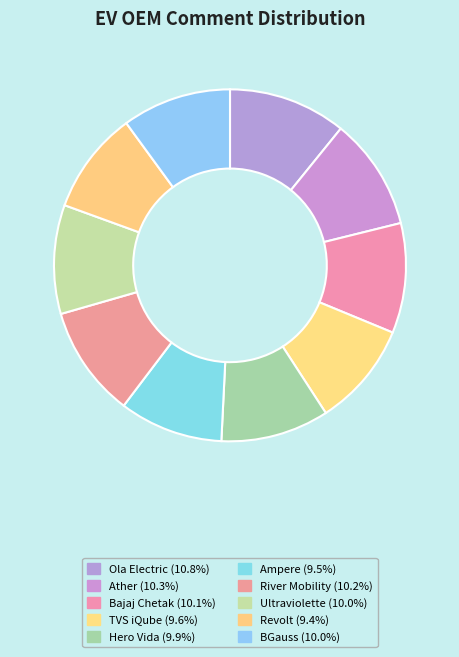

How many slices are in this pie chart?

10